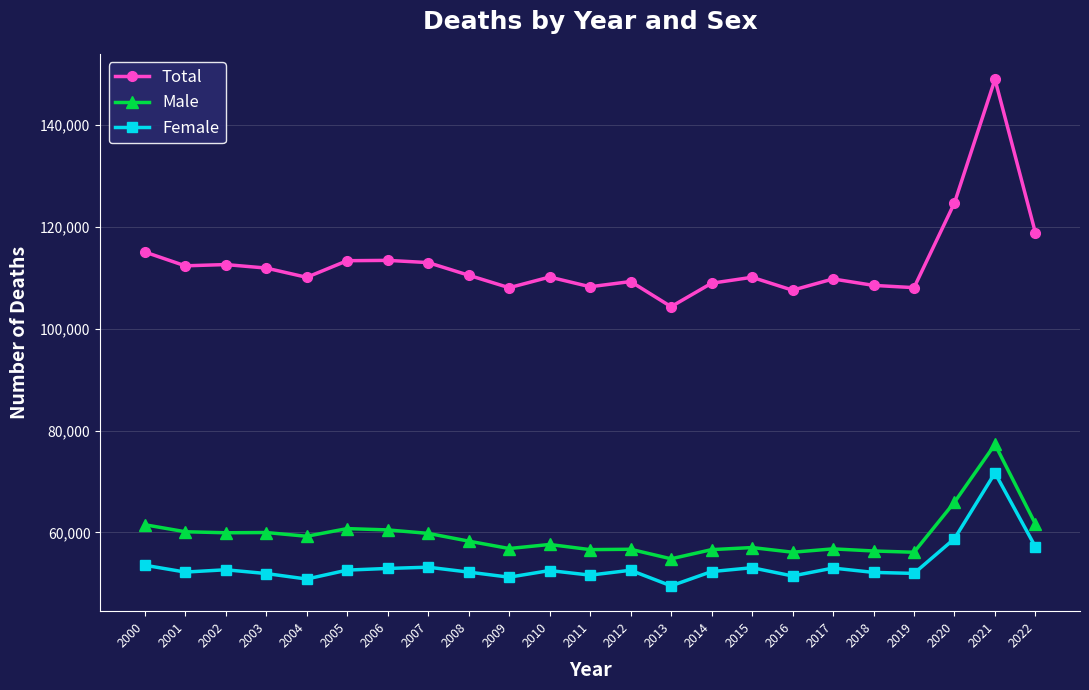

In Total, how many points are higher than both neighbors (excluding endpoints)?

7